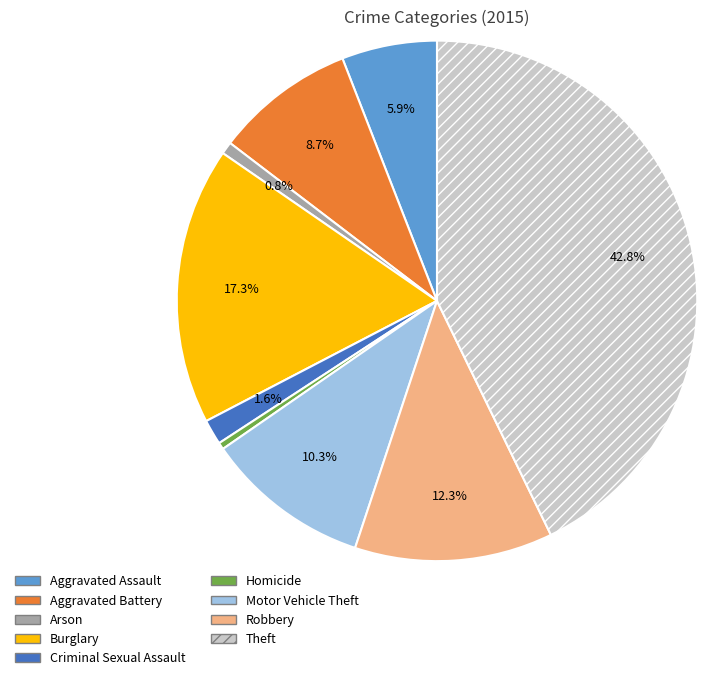

To the nearest percent, what is the average slice percentage?

11%